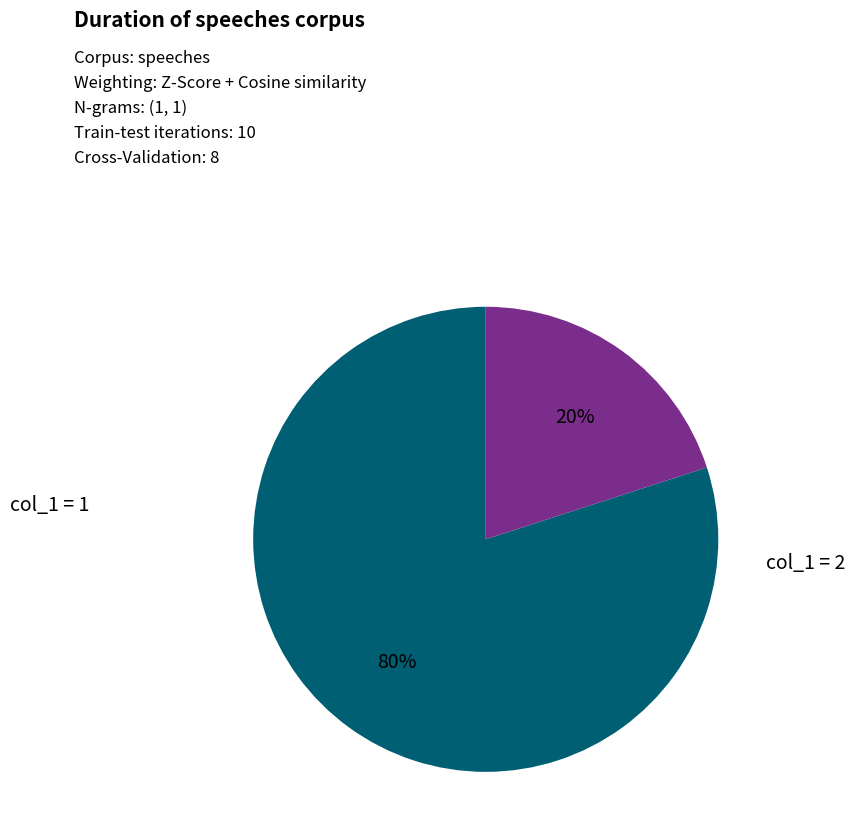

To the nearest percent, what is the average slice percentage?

50%